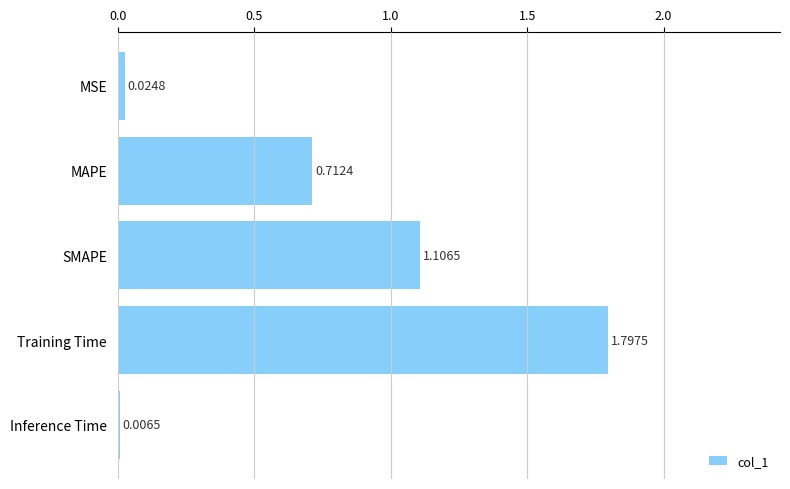

Are the bars horizontal?

Yes